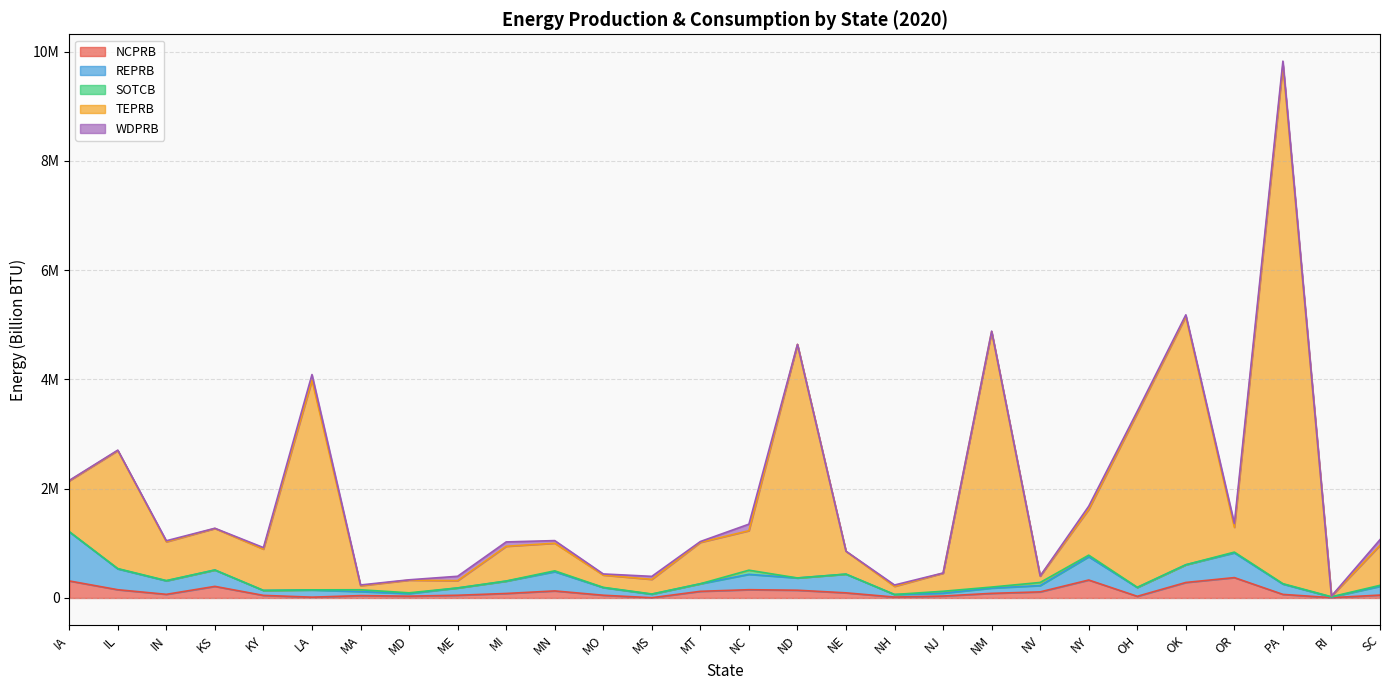

Where is the first local minimum for NCPRB?

IN